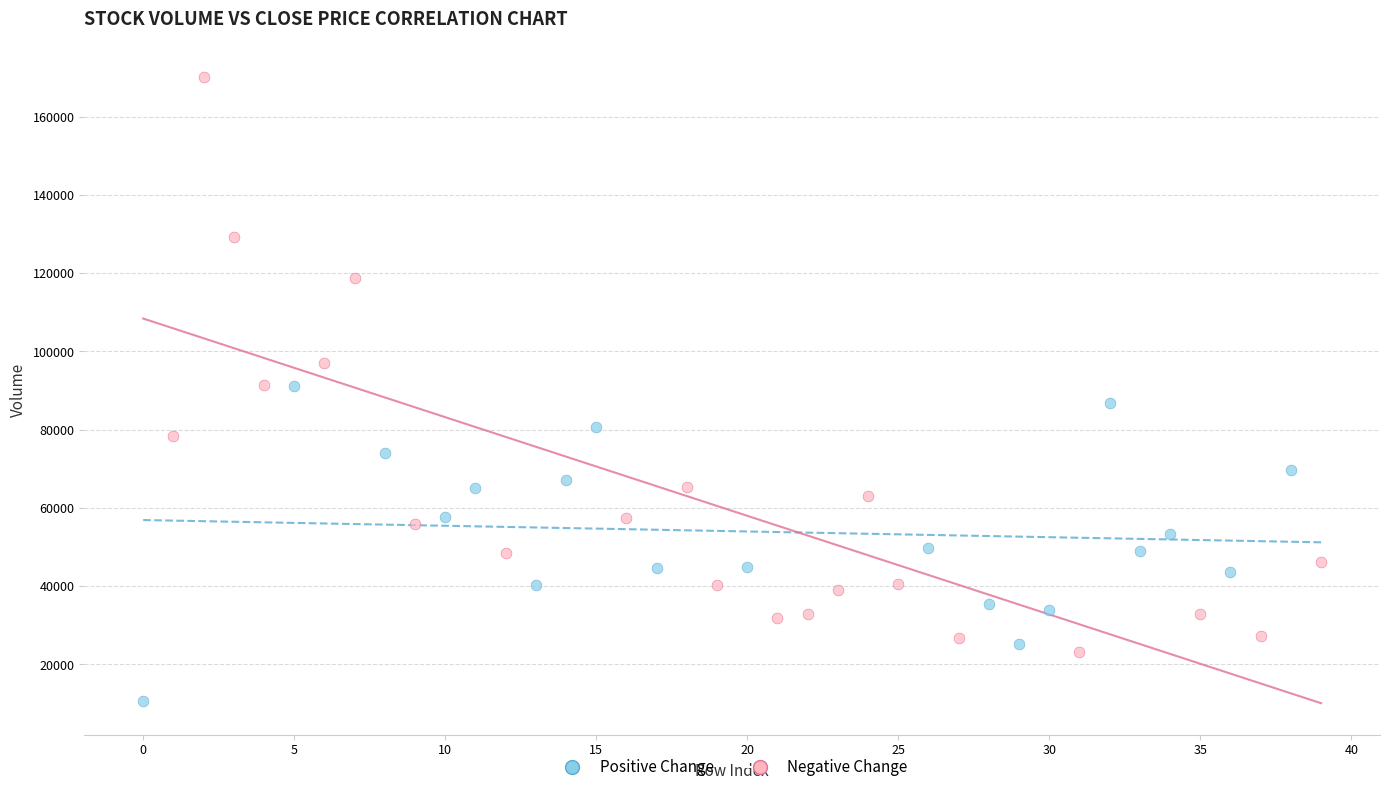

Which series contains the lowest Y value?

Positive Change